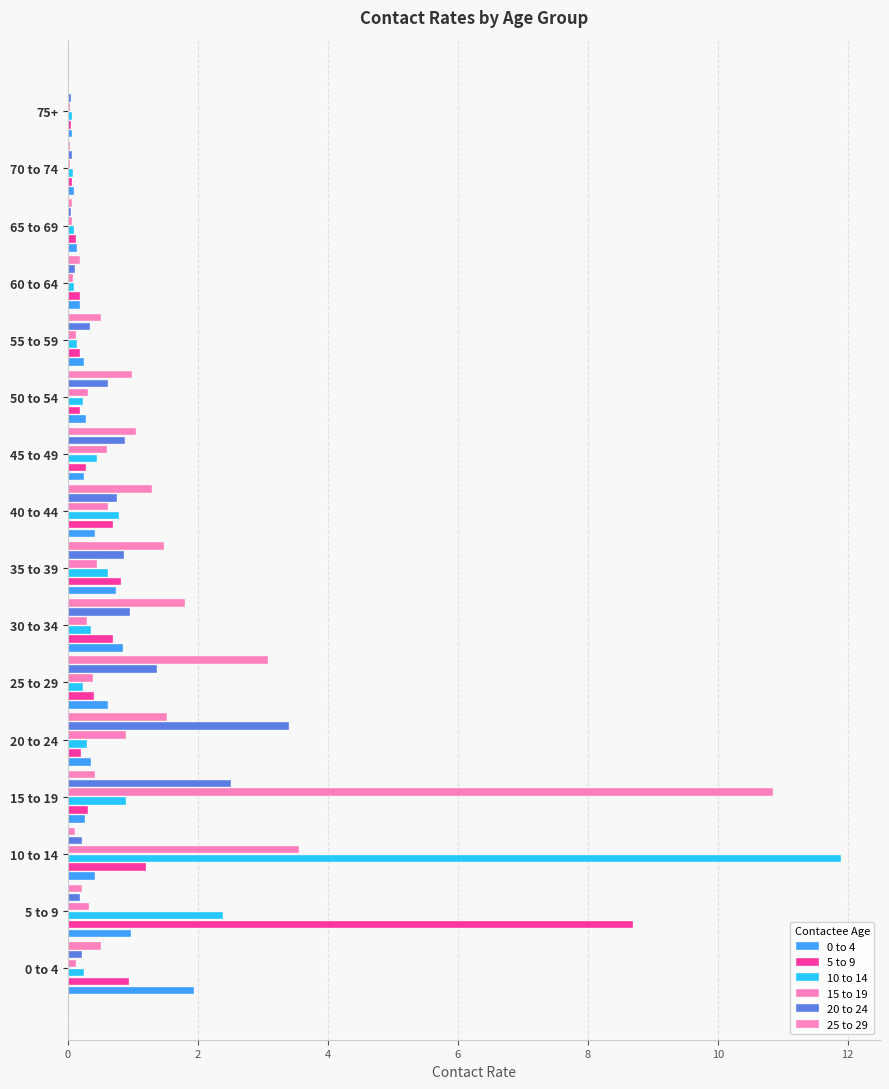

Reading left to right, transcribe all the data shown in this chart.

0 to 4: 1.9	1.0	0.4	0.3	0.4	0.6	0.8	0.7	0.4	0.2	0.3	0.2	0.2	0.1	0.1	0.1
5 to 9: 0.9	8.7	1.2	0.3	0.2	0.4	0.7	0.8	0.7	0.3	0.2	0.2	0.2	0.1	0.1	0.1
10 to 14: 0.2	2.4	11.9	0.9	0.3	0.2	0.3	0.6	0.8	0.4	0.2	0.1	0.1	0.1	0.1	0.1
15 to 19: 0.1	0.3	3.6	10.8	0.9	0.4	0.3	0.5	0.6	0.6	0.3	0.1	0.1	0.1	0.0	0.0
20 to 24: 0.2	0.2	0.2	2.5	3.4	1.4	0.9	0.9	0.8	0.9	0.6	0.3	0.1	0.1	0.1	0.0
25 to 29: 0.5	0.2	0.1	0.4	1.5	3.1	1.8	1.5	1.3	1.0	1.0	0.5	0.2	0.1	0.0	0.0